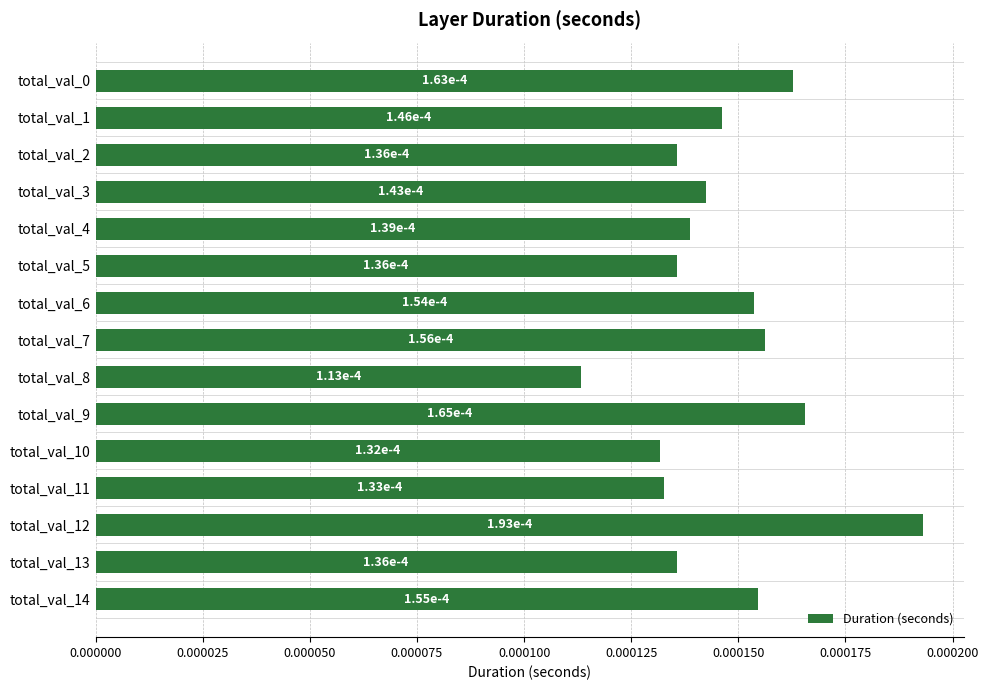

Count the values in the range 0 to 1.

15